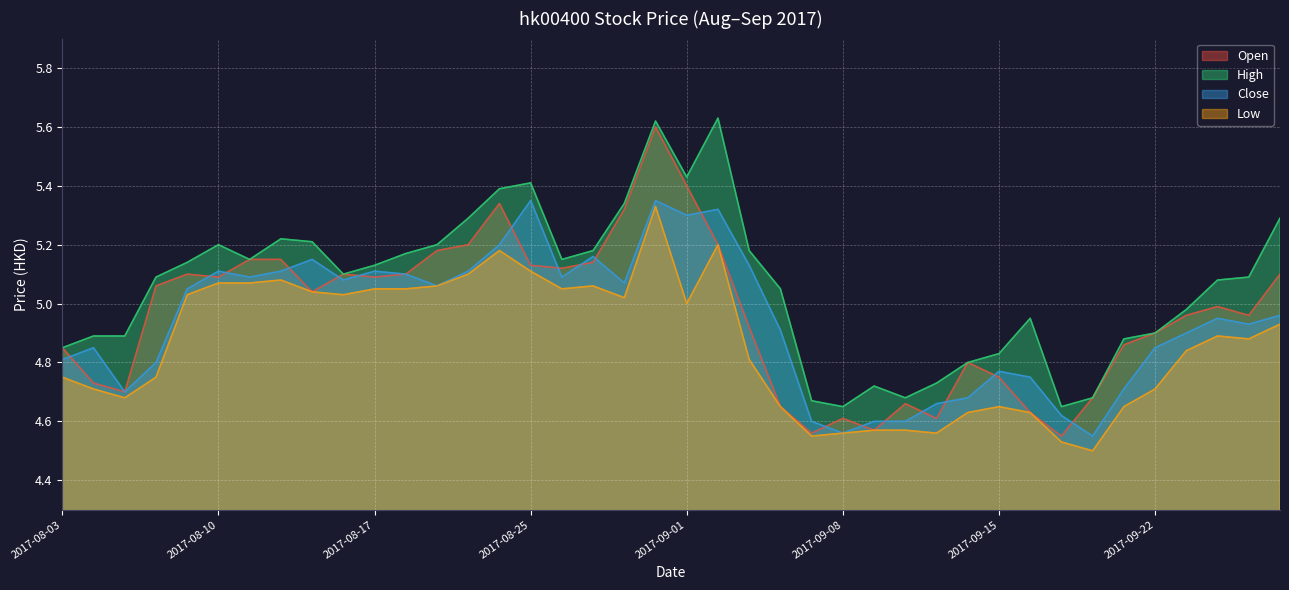

True or false: High has more than 0 points higher than both neighbors.

True